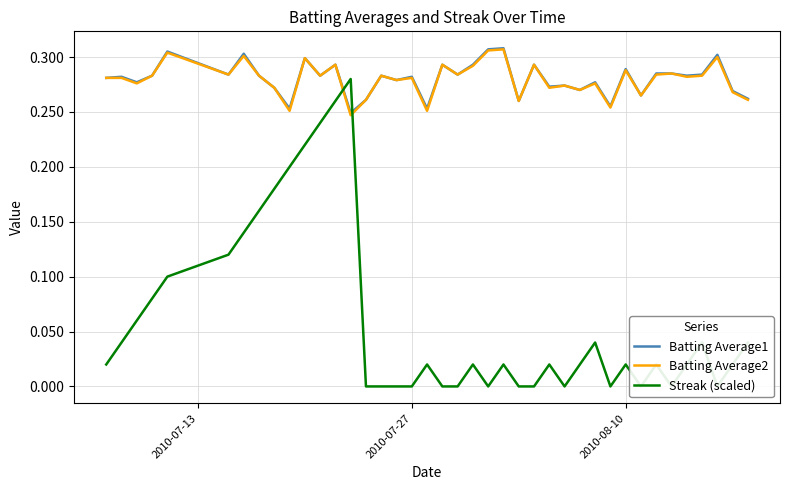

In Streak (scaled), how many points are higher than both neighbors (excluding endpoints)?

9